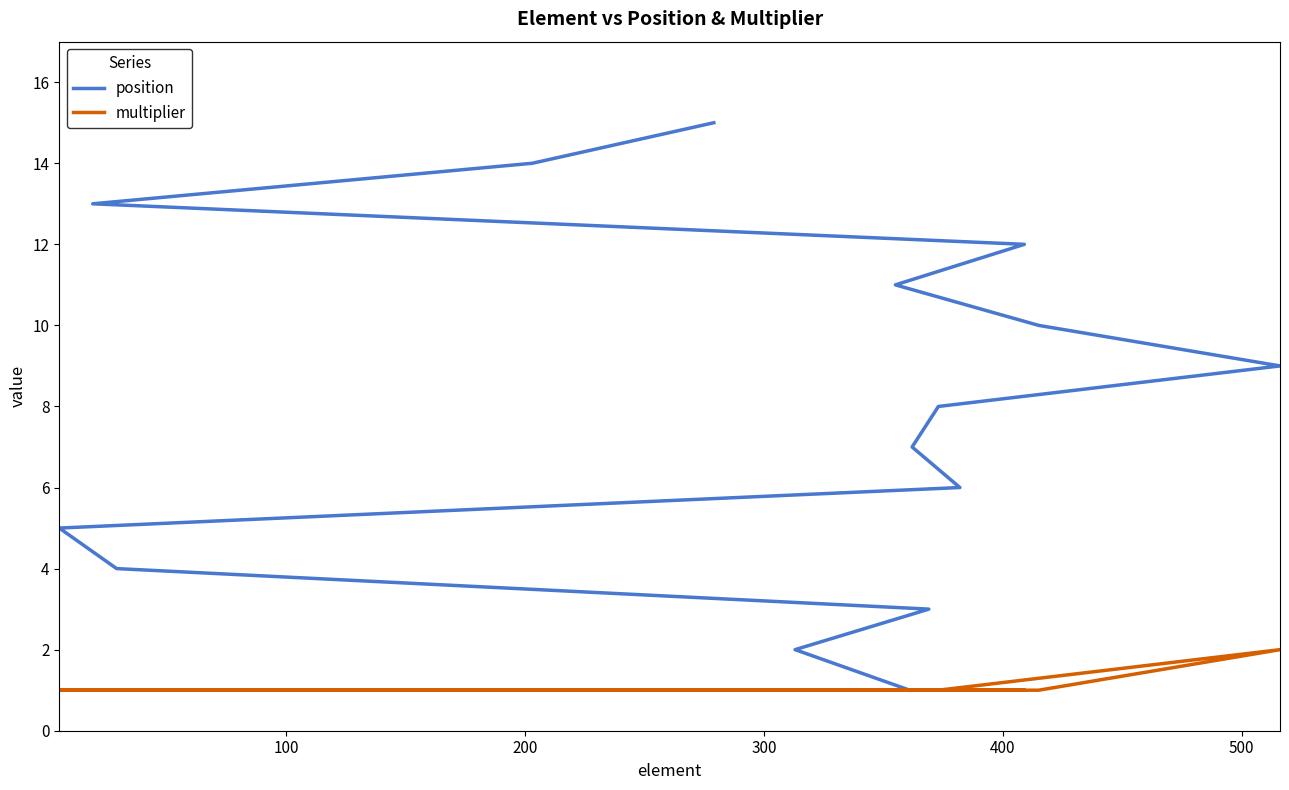

What is the difference between the maximum and minimum values in the position series?

14